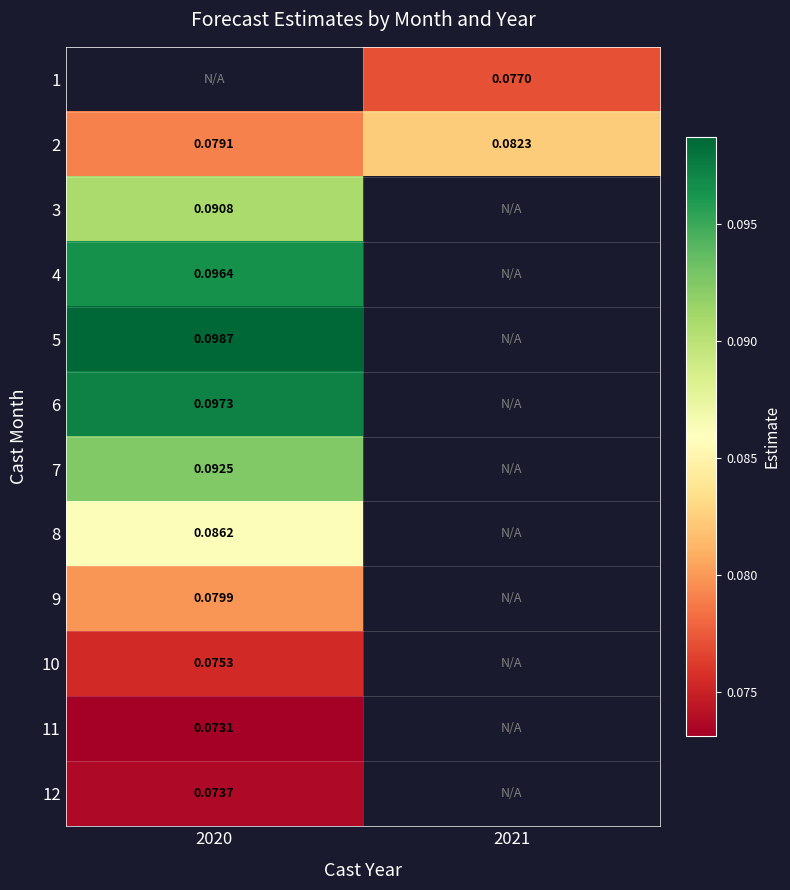

How many distinct data groups are displayed?

12